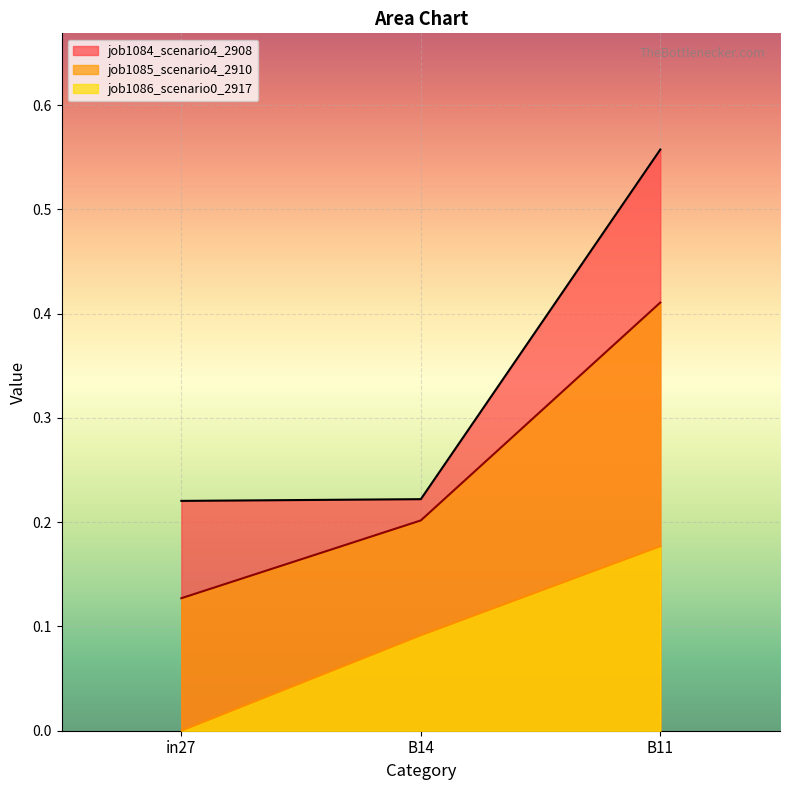

What is the lowest value of the job1084_scenario4_2908 series?

0.2